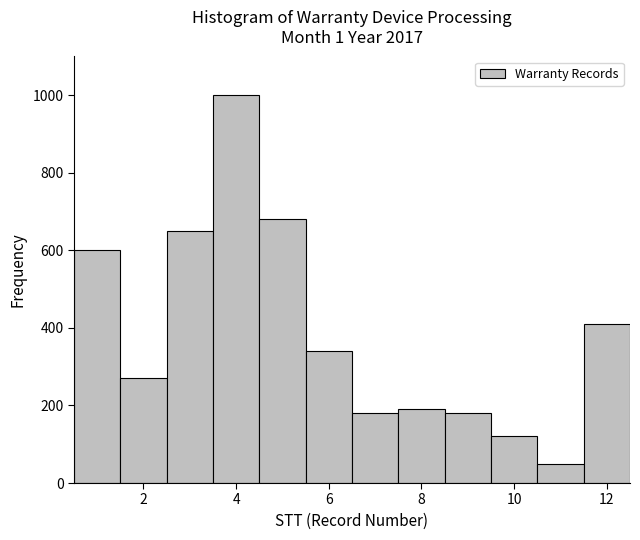

Reading left to right, list every bar in this chart as the range it spans on the x-axis followed by its height. Neither the bar edges nor the heights are printed on the chart, so give them approximately, as read against the axes.

0.5 to 1.5: 600
1.5 to 2.5: 280
2.5 to 3.5: 660
3.5 to 4.5: 1000
4.5 to 5.5: 680
5.5 to 6.5: 340
6.5 to 7.5: 180
7.5 to 8.5: 200
8.5 to 9.5: 180
9.5 to 10.5: 120
10.5 to 11.5: 60
11.5 to 12.5: 420